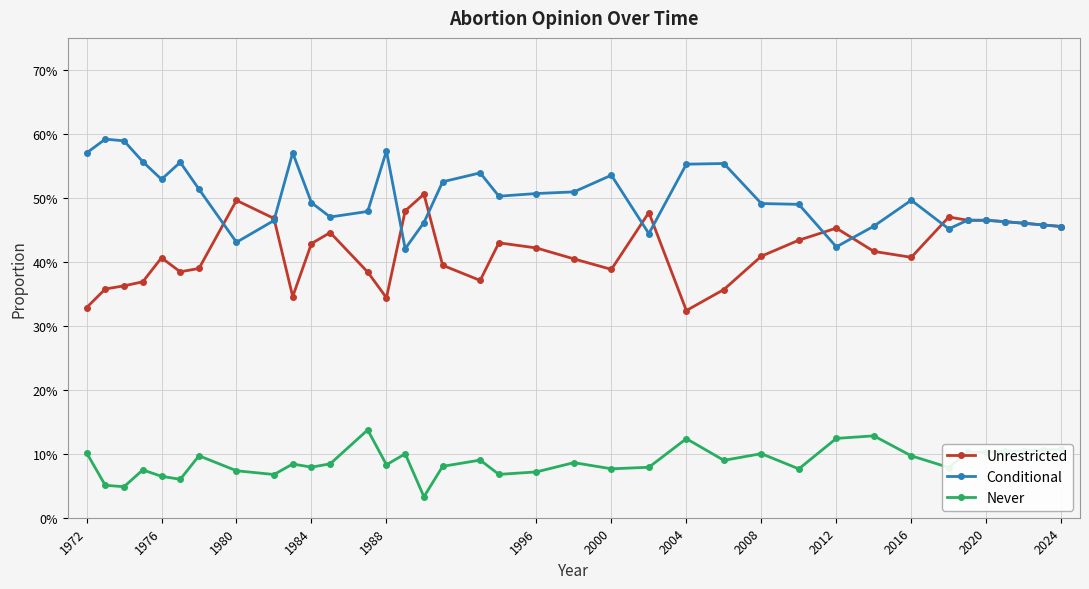

What are all the series names shown in the legend?

Unrestricted, Conditional, Never